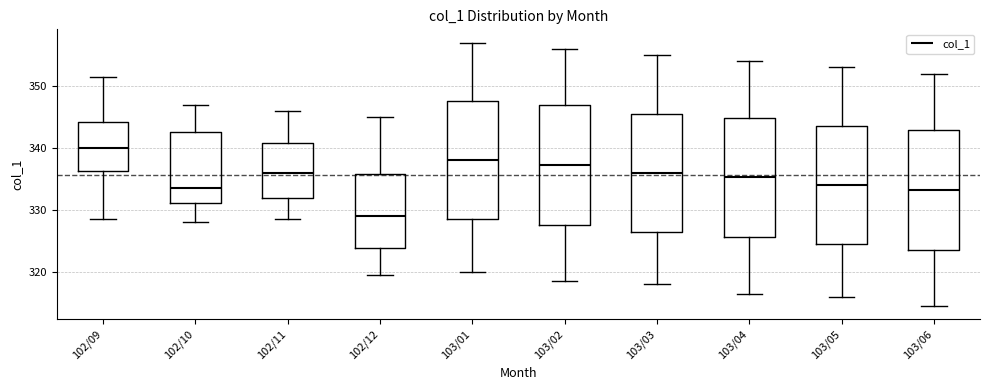

Reading left to right, transcribe this box plot: for each box, give where its median line is, the range the box spans, and where its two whiskers end, as read against the y-axis. The values are not printed on the chart, so give them approximately, as read against the axis.

102/09: median 340, box 336 to 344, whiskers 329 to 352
102/10: median 334, box 331 to 343, whiskers 328 to 347
102/11: median 336, box 332 to 341, whiskers 329 to 346
102/12: median 329, box 324 to 336, whiskers 320 to 345
103/01: median 338, box 329 to 348, whiskers 320 to 357
103/02: median 337, box 328 to 347, whiskers 319 to 356
103/03: median 336, box 327 to 346, whiskers 318 to 355
103/04: median 335, box 326 to 345, whiskers 317 to 354
103/05: median 334, box 325 to 344, whiskers 316 to 353
103/06: median 333, box 324 to 343, whiskers 315 to 352